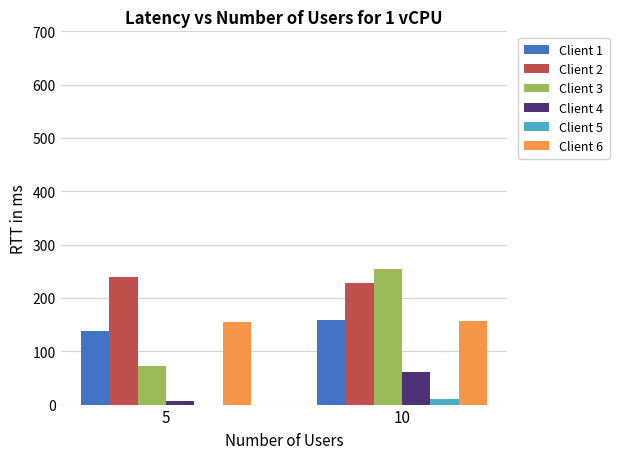

What is the maximum value shown in the chart?

254